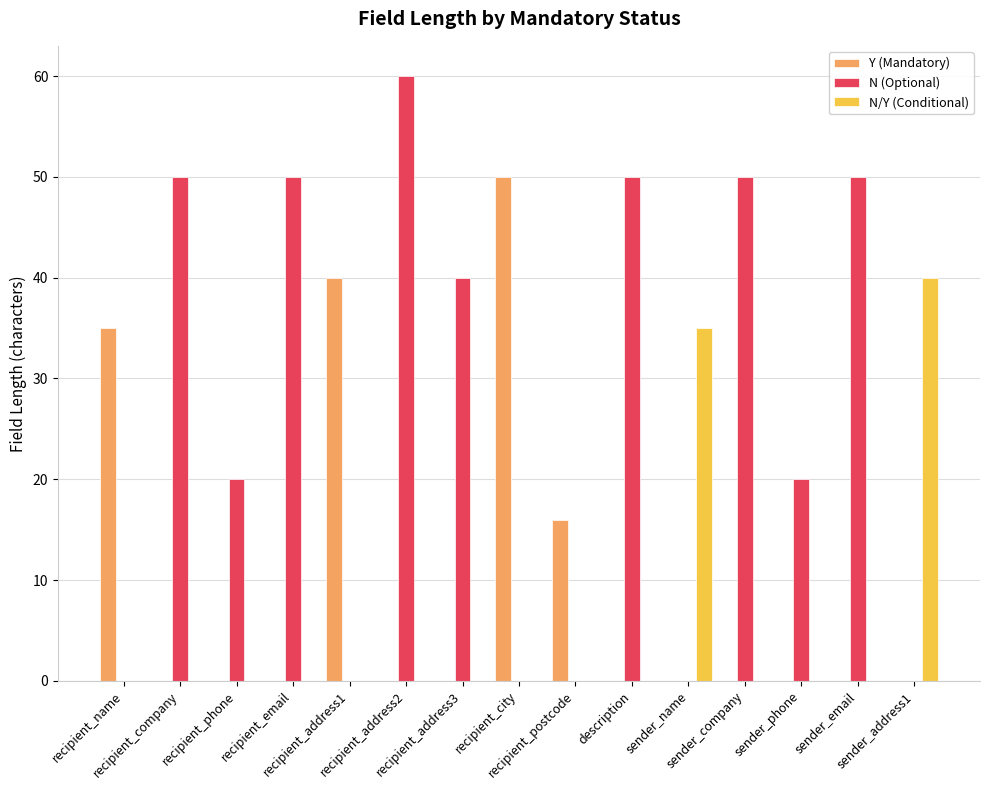

What is the maximum value for Y (Mandatory)?

50